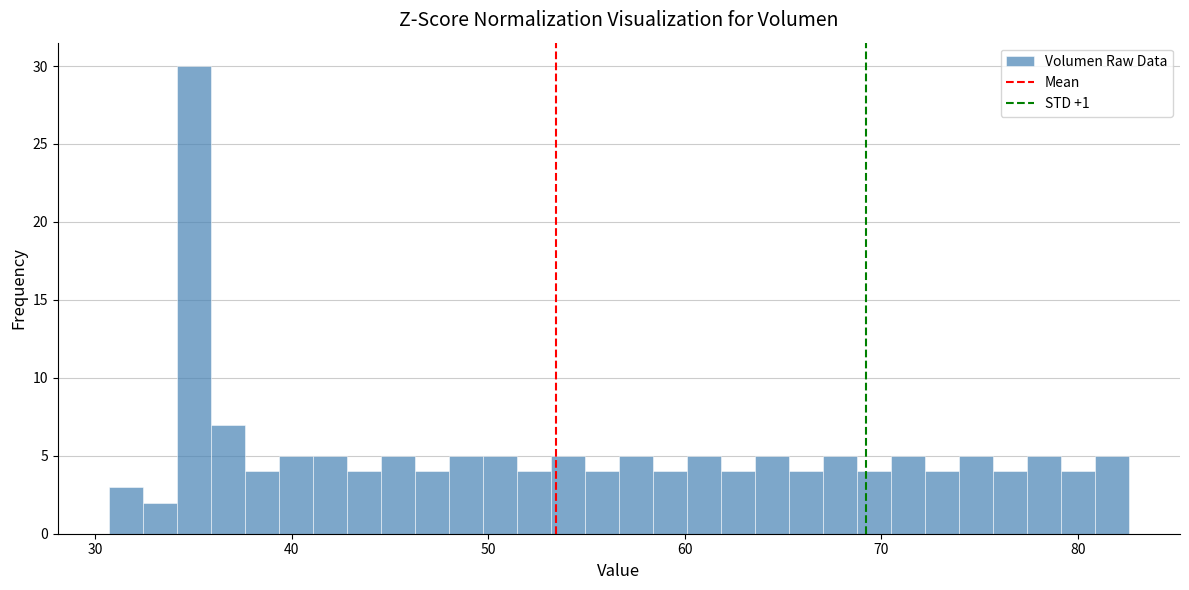

Around what value on the x-axis is the tallest bar? Give the approximate position of its centre, as read against the axis.

35